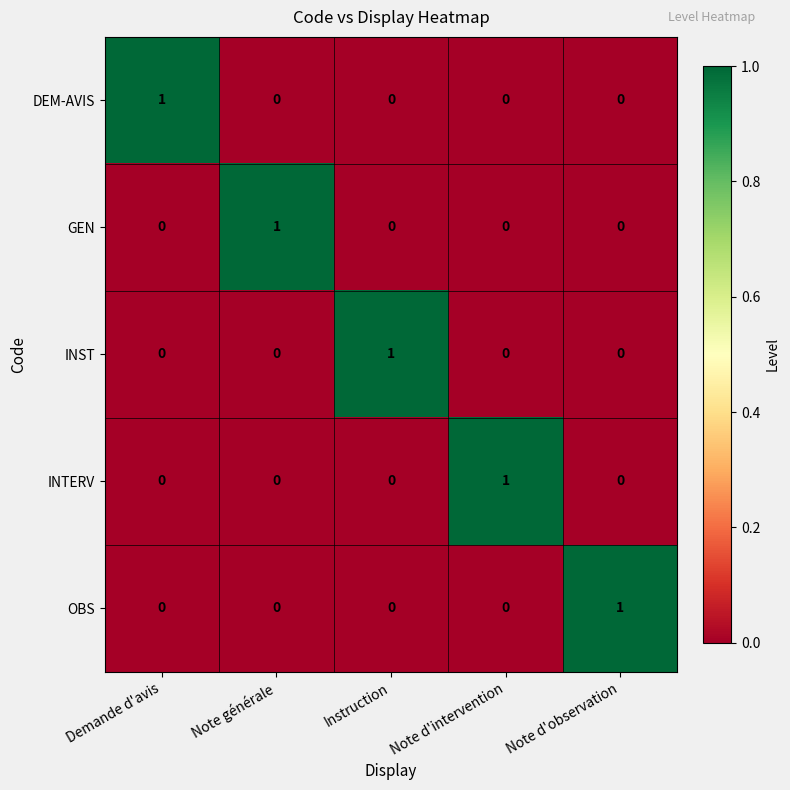

True or false: GEN has a value of -1 at Demande d'avis.

False